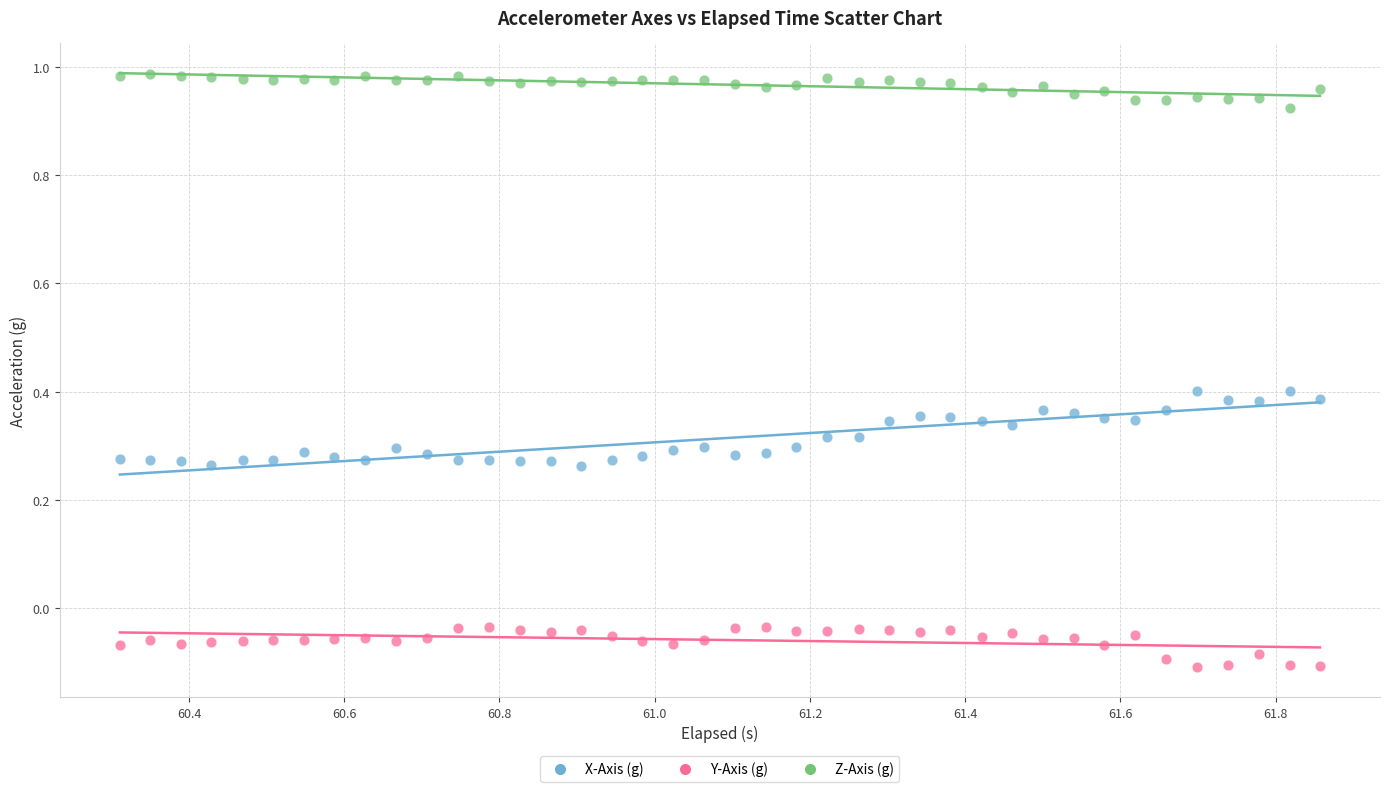

Across all data points, what is the range of X values (max minus min)?

1.5